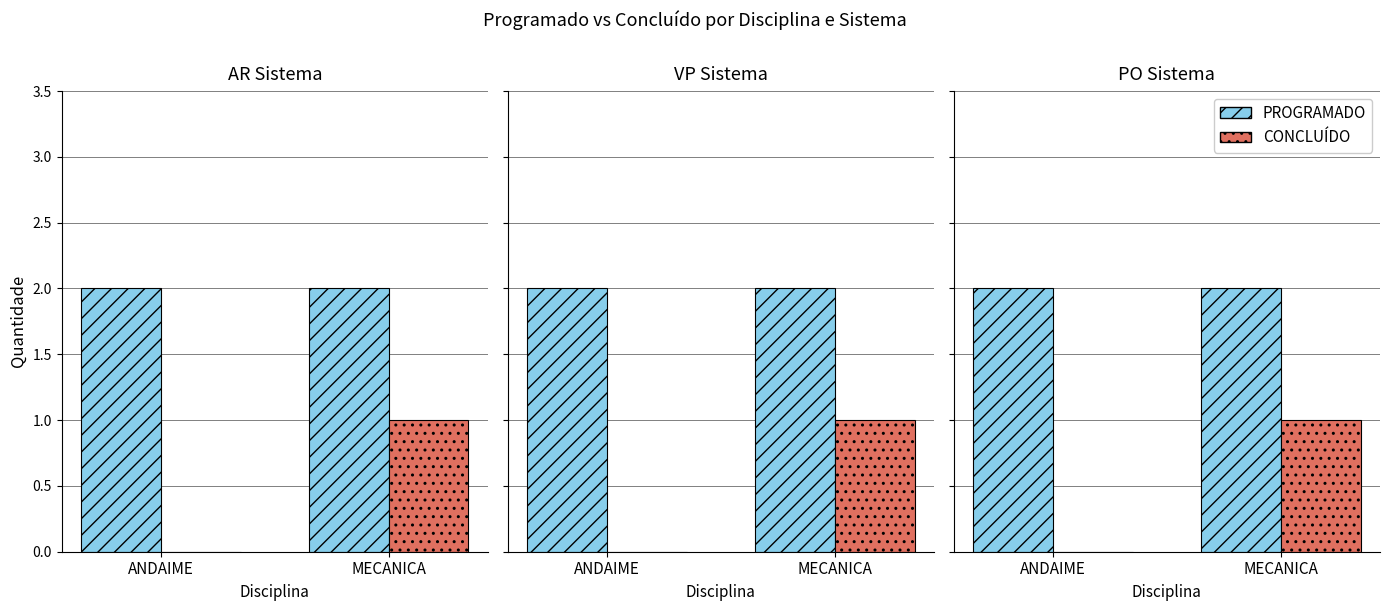

What are all the series names shown in the legend?

PROGRAMADO, CONCLUÍDO